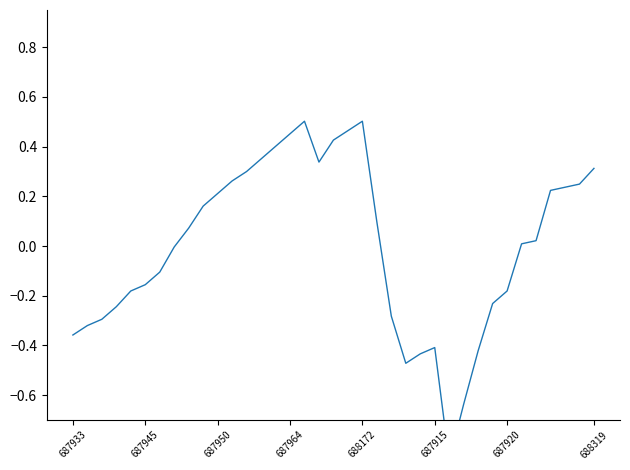

How many positive values are there?

20